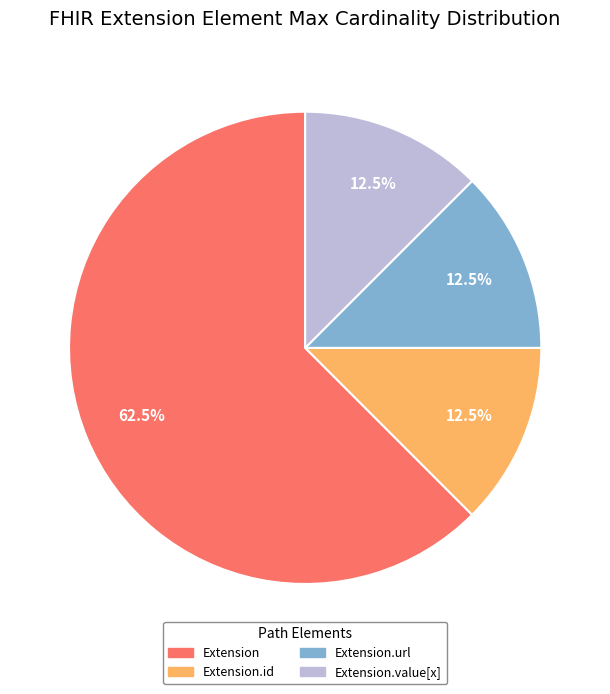

How many slices are in this pie chart?

4